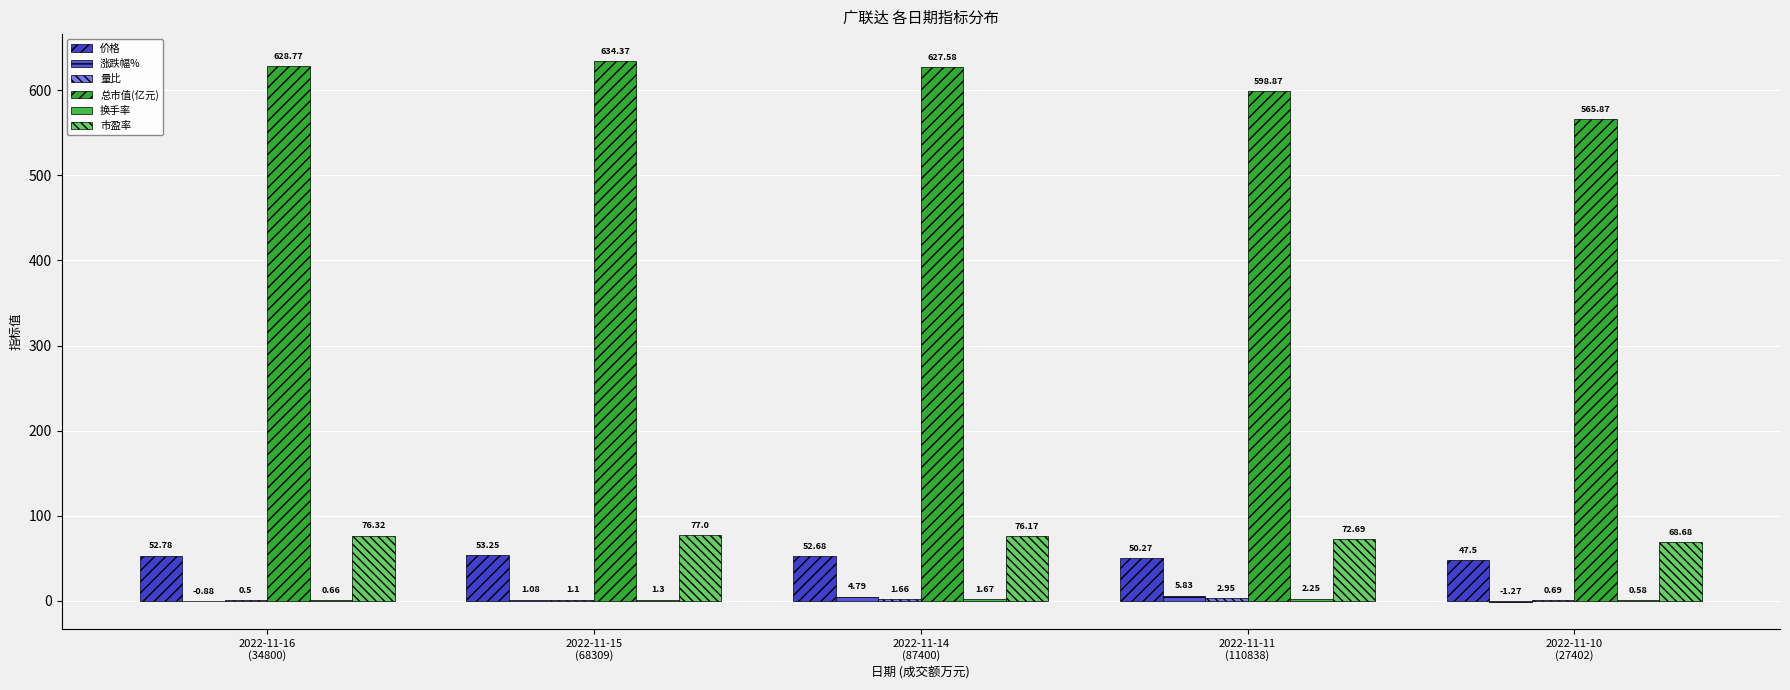

True or false: 换手率 has a value of 2.3 at 2022-11-14
(87400).

False